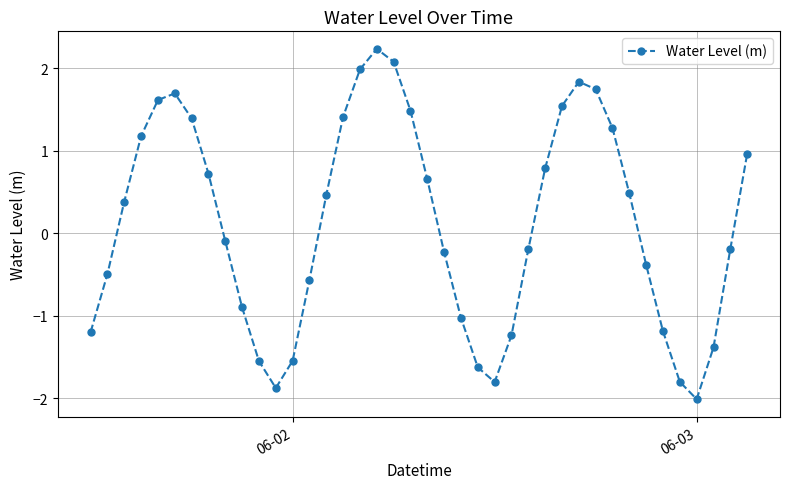

What is the value of the 23rd point from the left?

-1.0